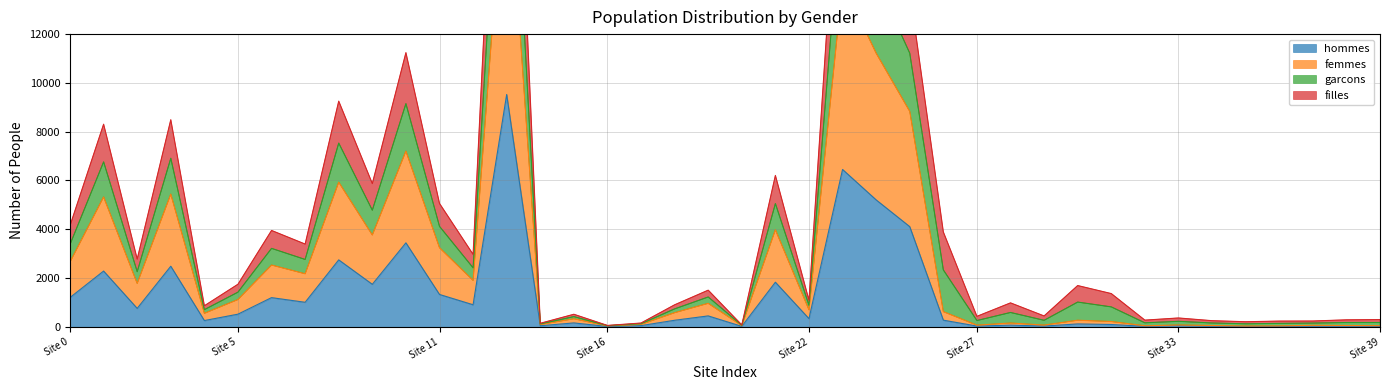

True or false: femmes and hommes intersect in this chart.

False